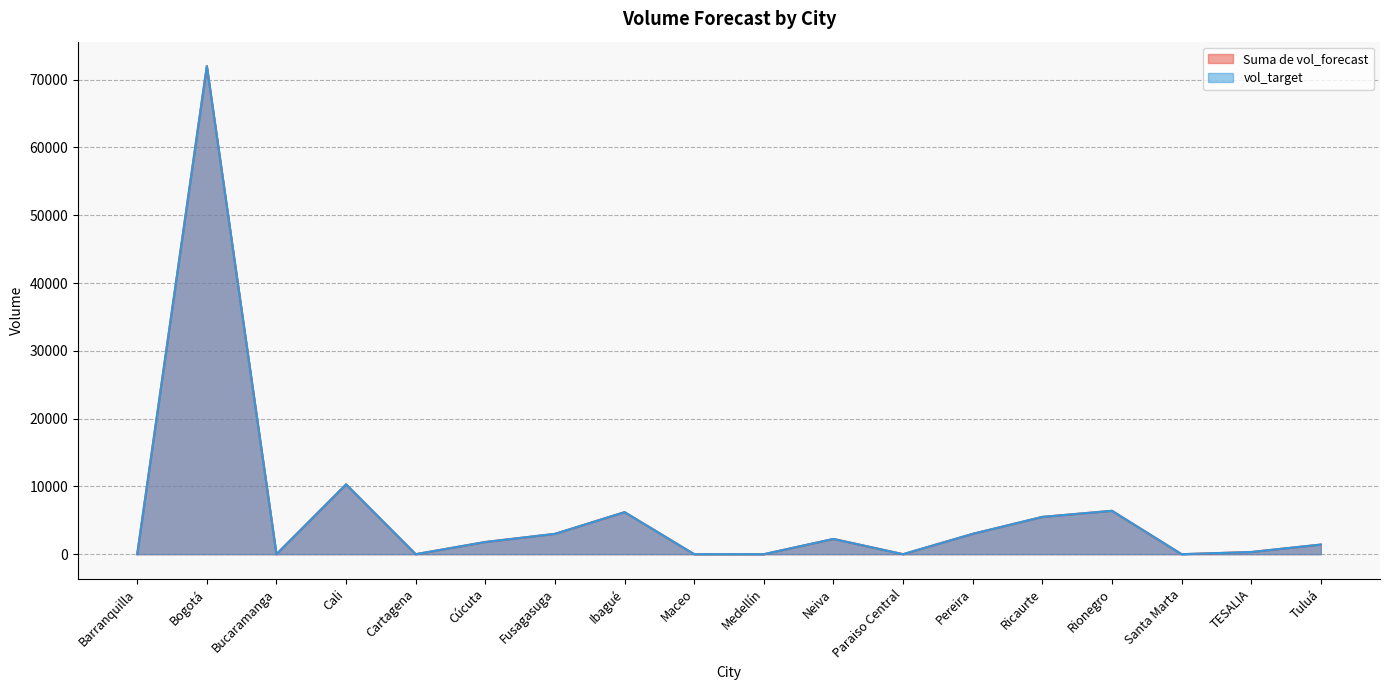

List the labels in order of Suma de vol_forecast value, smallest first.

Barranquilla, Bucaramanga, Cartagena, Maceo, Medellín, Paraiso Central, Santa Marta, TESALIA, Tuluá, Cúcuta, Neiva, Fusagasuga, Pereira, Ricaurte, Ibagué, Rionegro, Cali, Bogotá